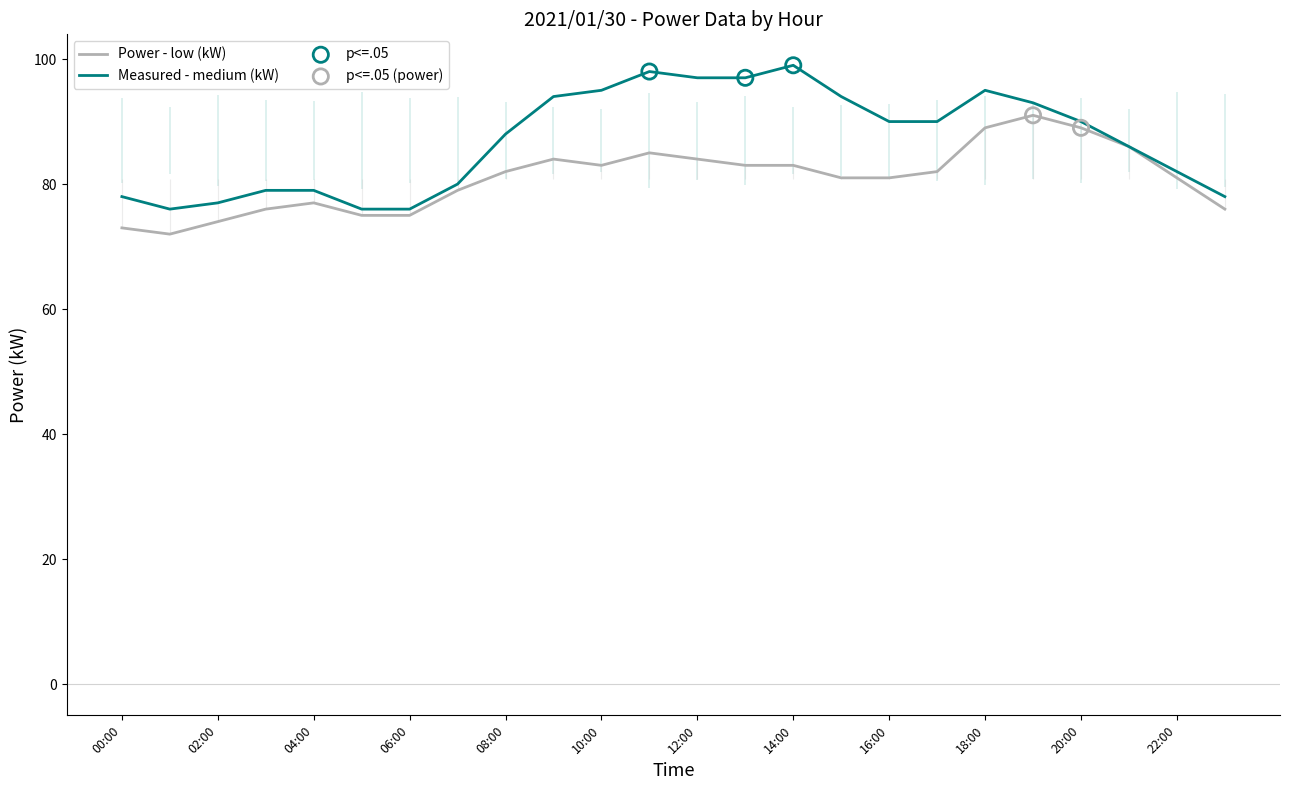

At how many categories does at least one series exceed 76?

21